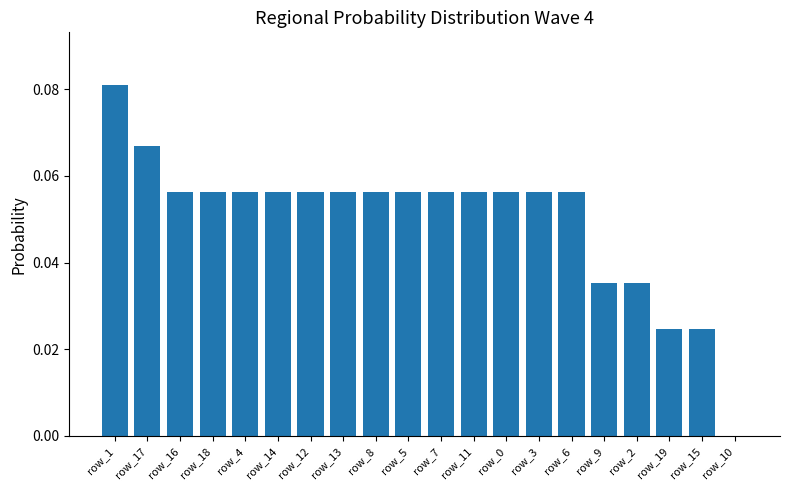

Which category has the highest value across all series?

row_1